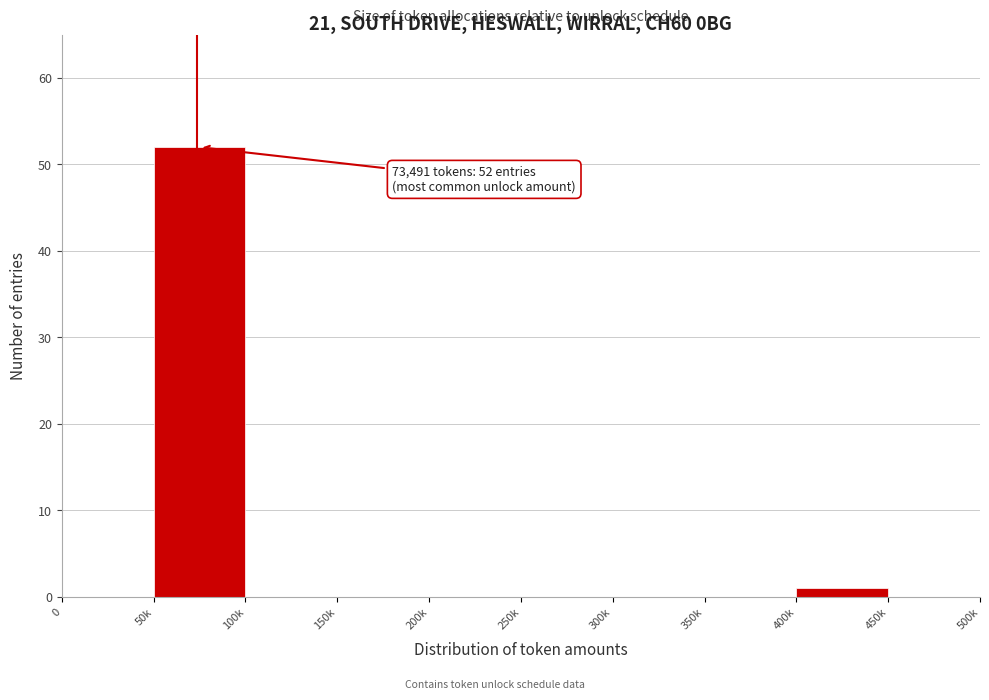

Reading left to right, extract all data points from this chart.

0=0	50k=52	100k=0	150k=0	200k=0	250k=0	300k=0	350k=0	400k=1	450k=0